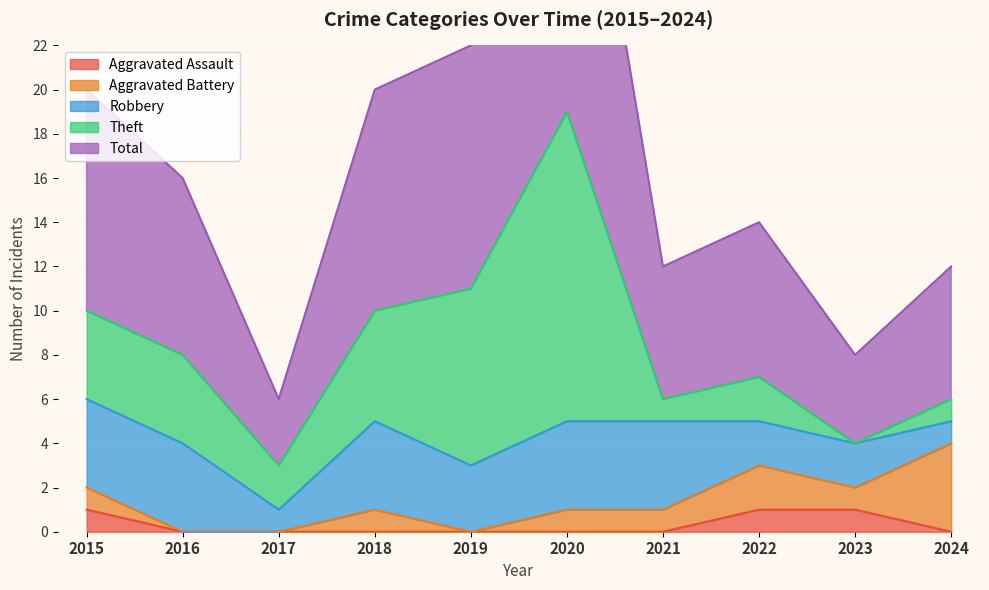

Count the number of categories in the chart.

10